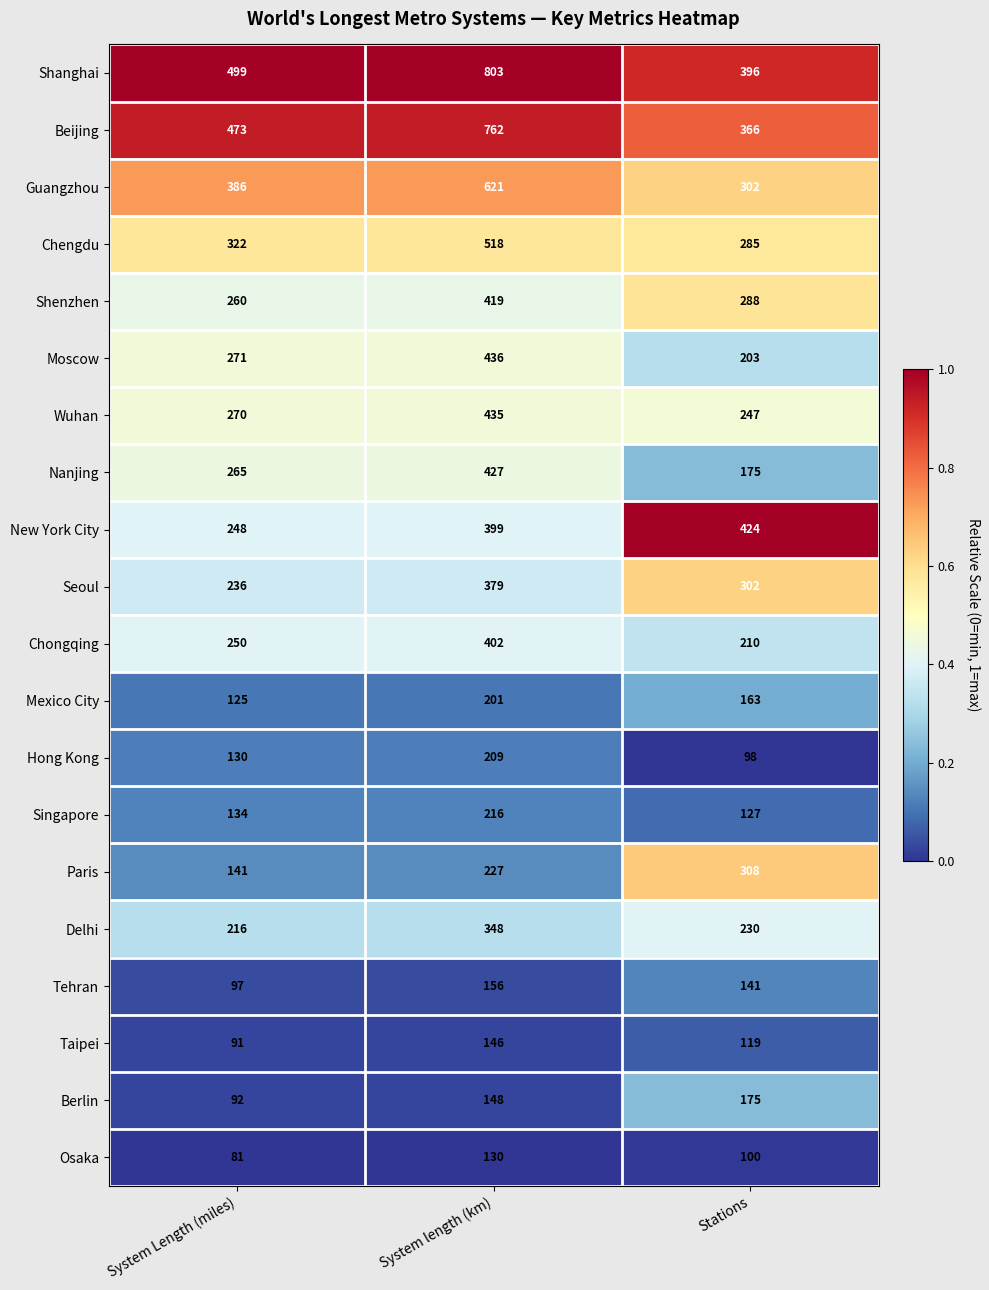

Which series has the largest range (max minus min)?

Shanghai